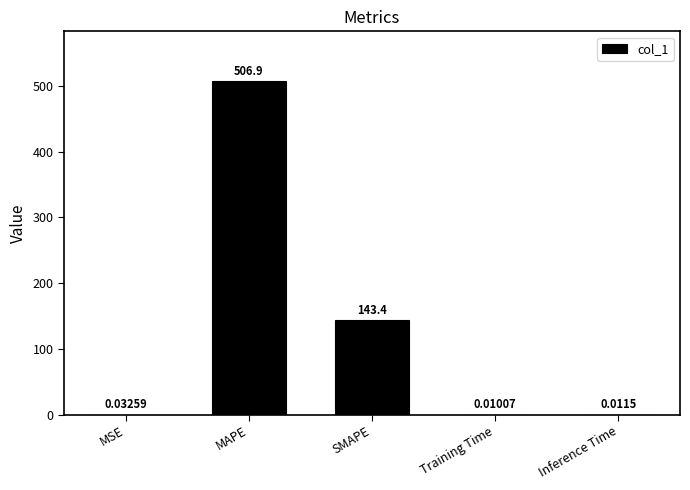

Is it true that the value at MAPE is 506.9?

True